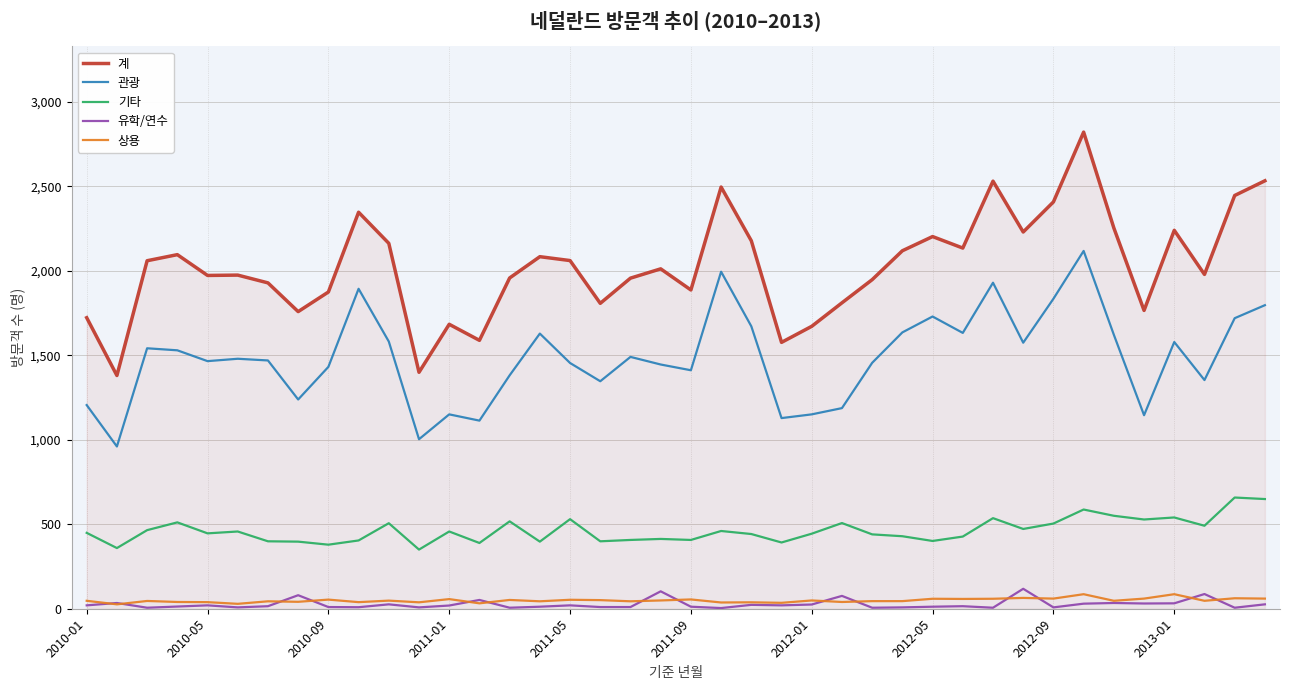

True or false: 상용 and 관광 intersect in this chart.

False